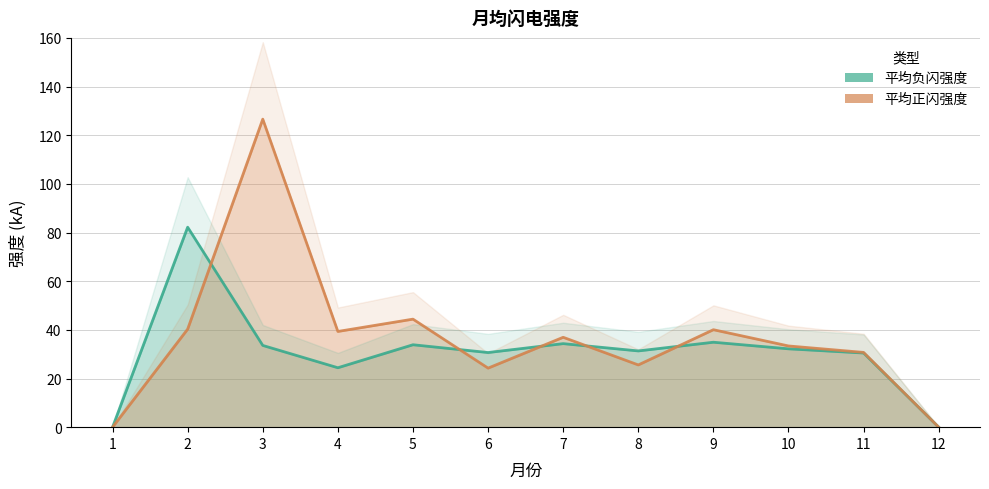

True or false: 平均负闪强度 and 平均正闪强度 intersect in this chart.

True